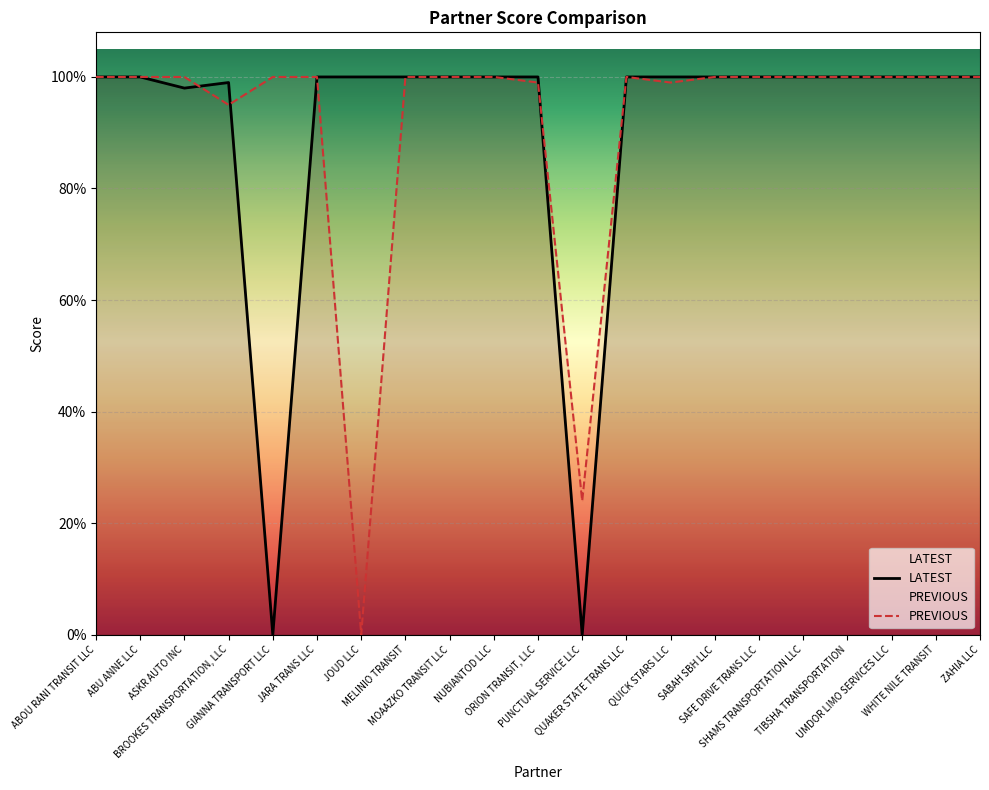

What are all the series names shown in the legend?

LATEST, PREVIOUS